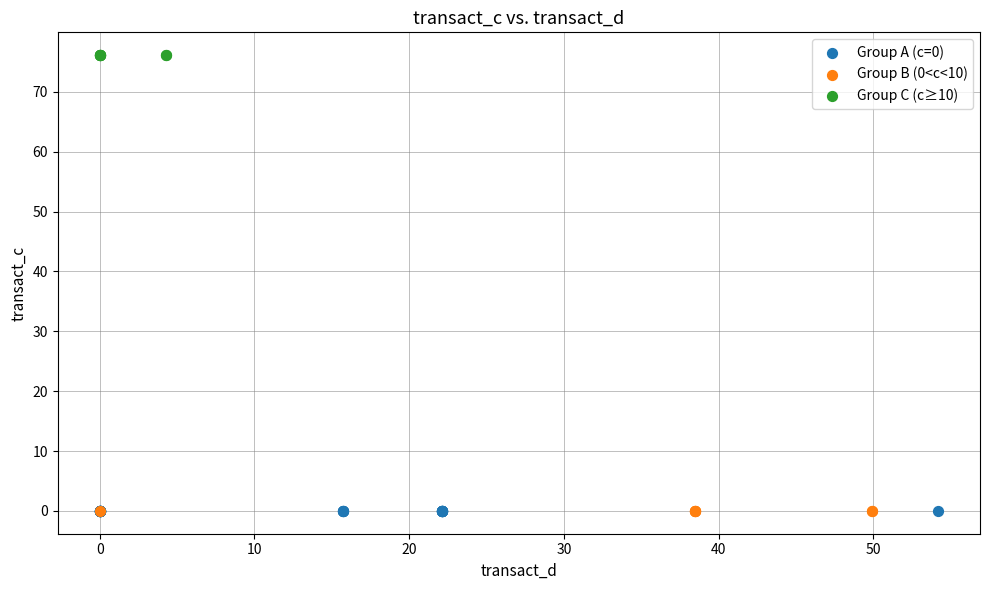

Which series contains the highest Y value?

Group C (c≥10)